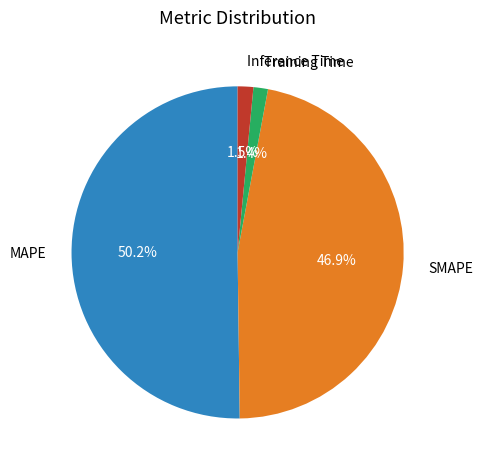

To the nearest percent, what portion does MAPE represent?

50%